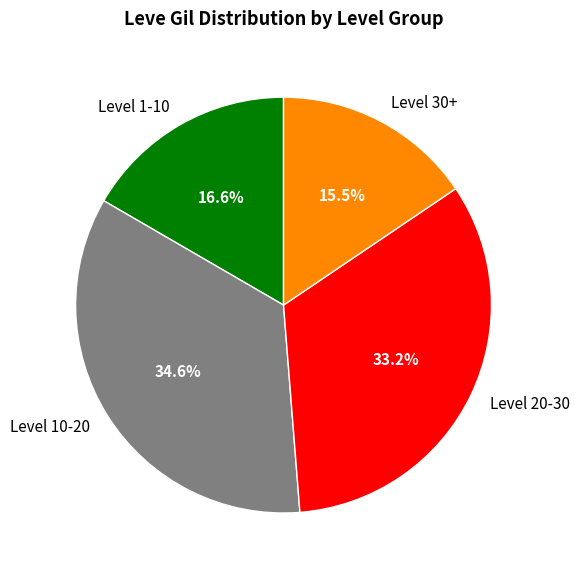

How many slices are in this pie chart?

4